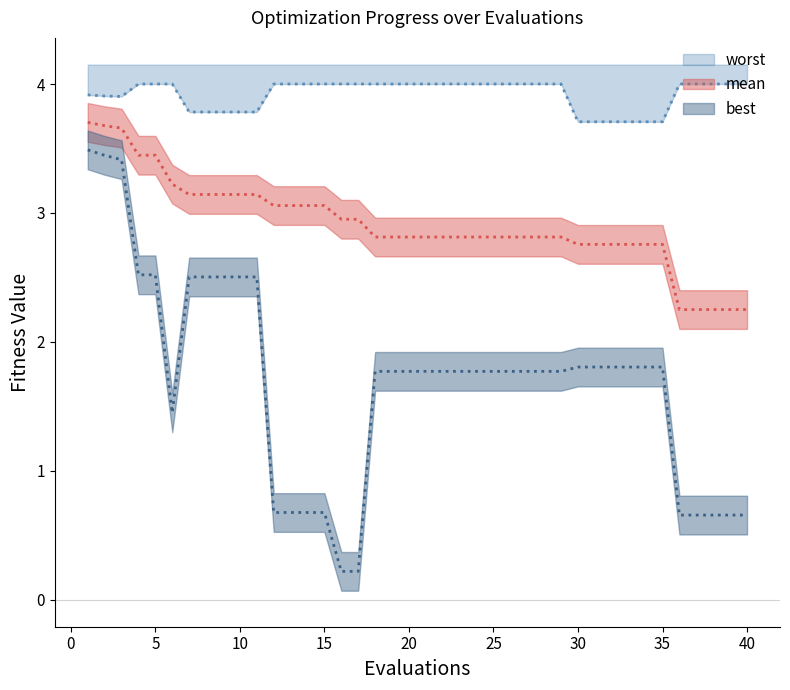

List the labels in order of worst value, largest first.

4, 5, 6, 12, 13, 14, 15, 16, 17, 18, 19, 20, 21, 22, 23, 24, 25, 26, 27, 28, 29, 36, 37, 38, 39, 40, 1, 2, 3, 7, 8, 9, 10, 11, 30, 31, 32, 33, 34, 35